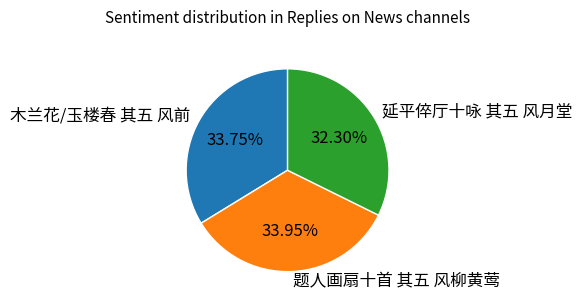

Which category has the smallest portion of the pie?

延平倅厅十咏 其五 风月堂